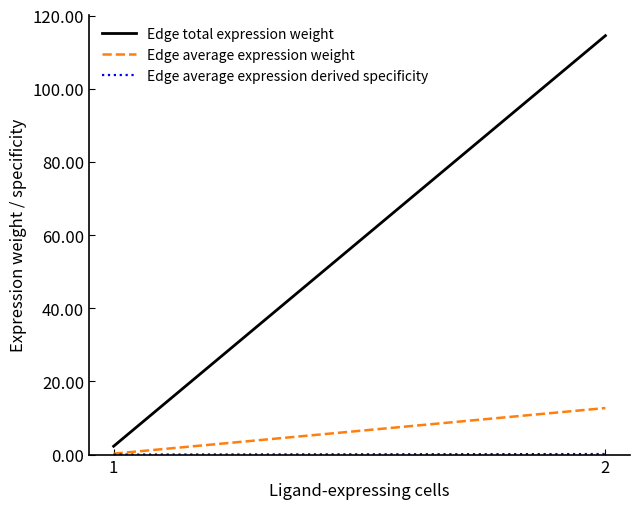

Where does the Edge average expression weight series first go above 12?

2